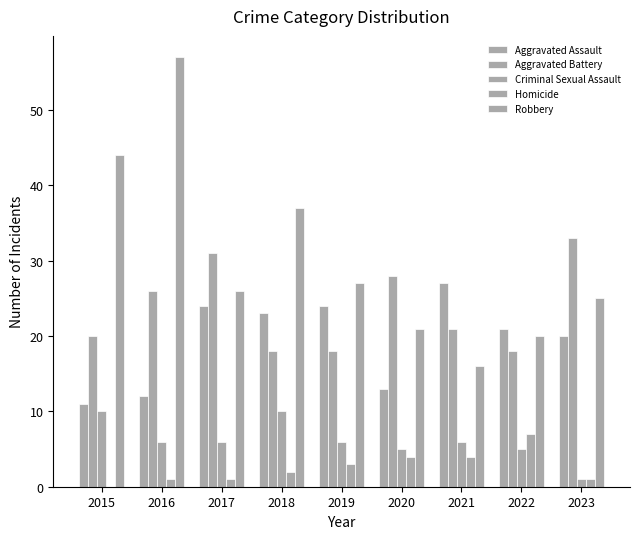

What is the value of the Homicide bar at the 3rd from the left?

1